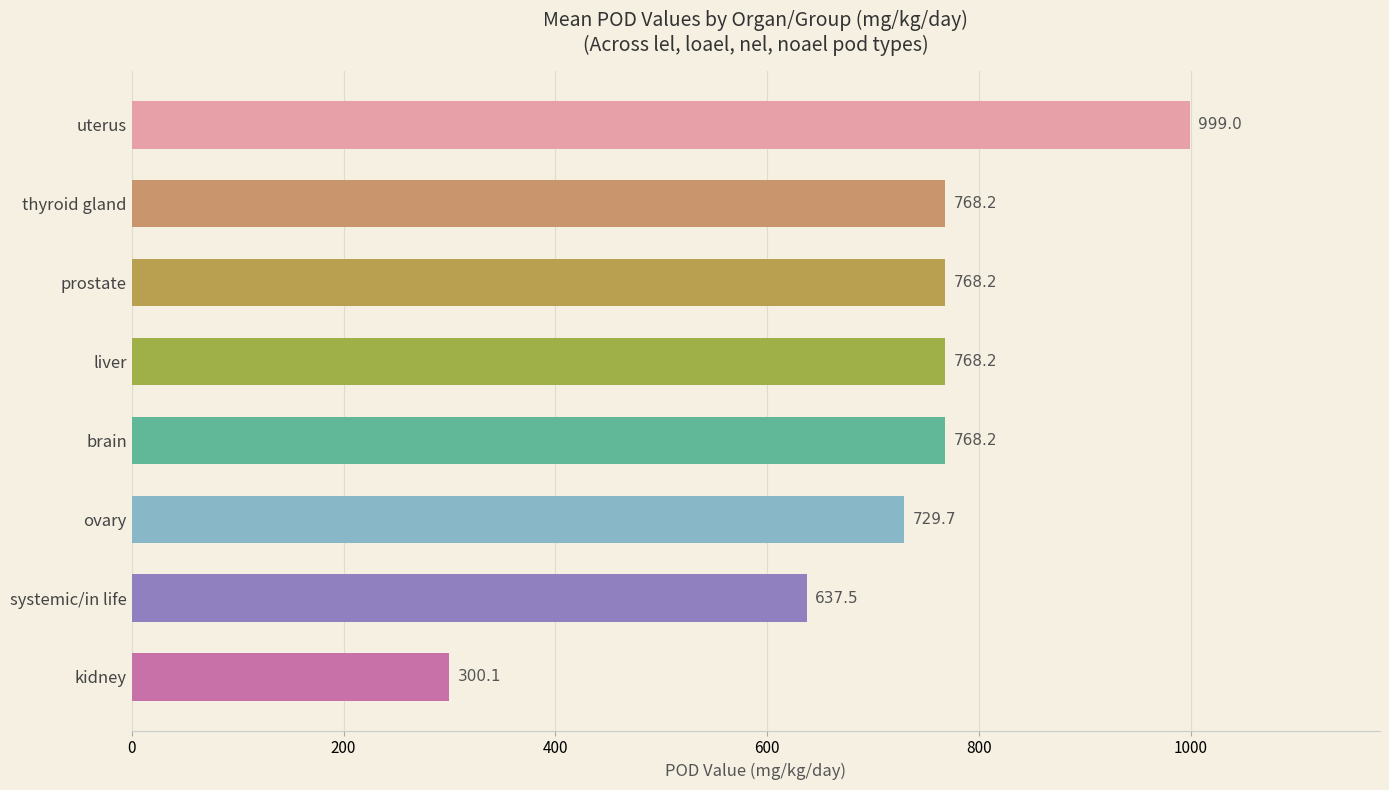

The chart shows a value of 197.5 at kidney. True or false?

False